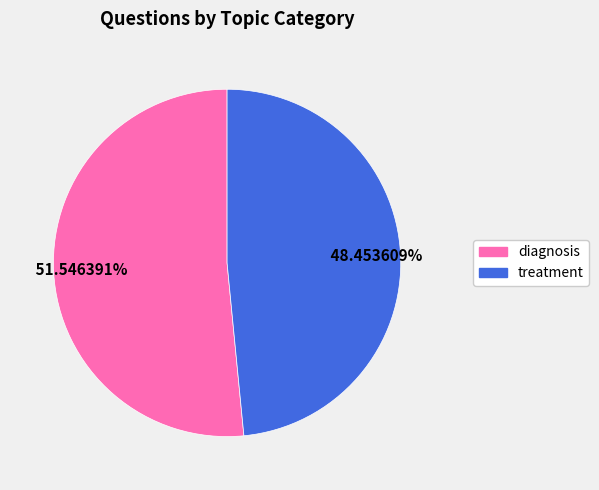

True or false: diagnosis accounts for 52% of the total.

True